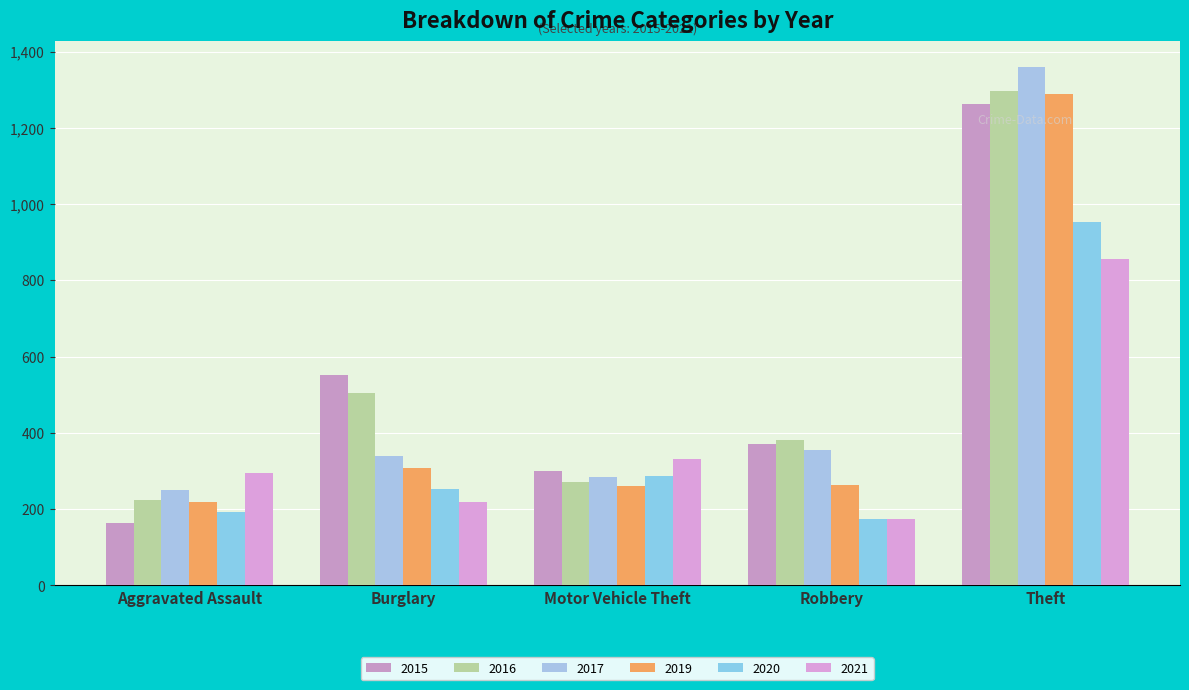

Which series has the largest total across all categories?

2016